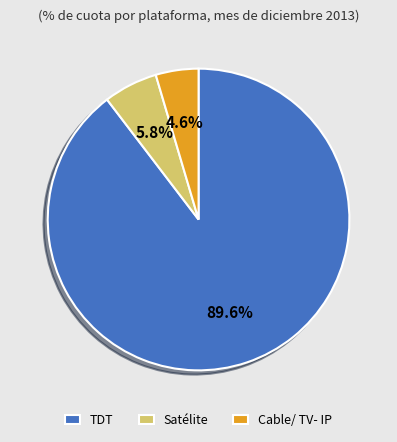

Is there a majority slice in this chart?

Yes